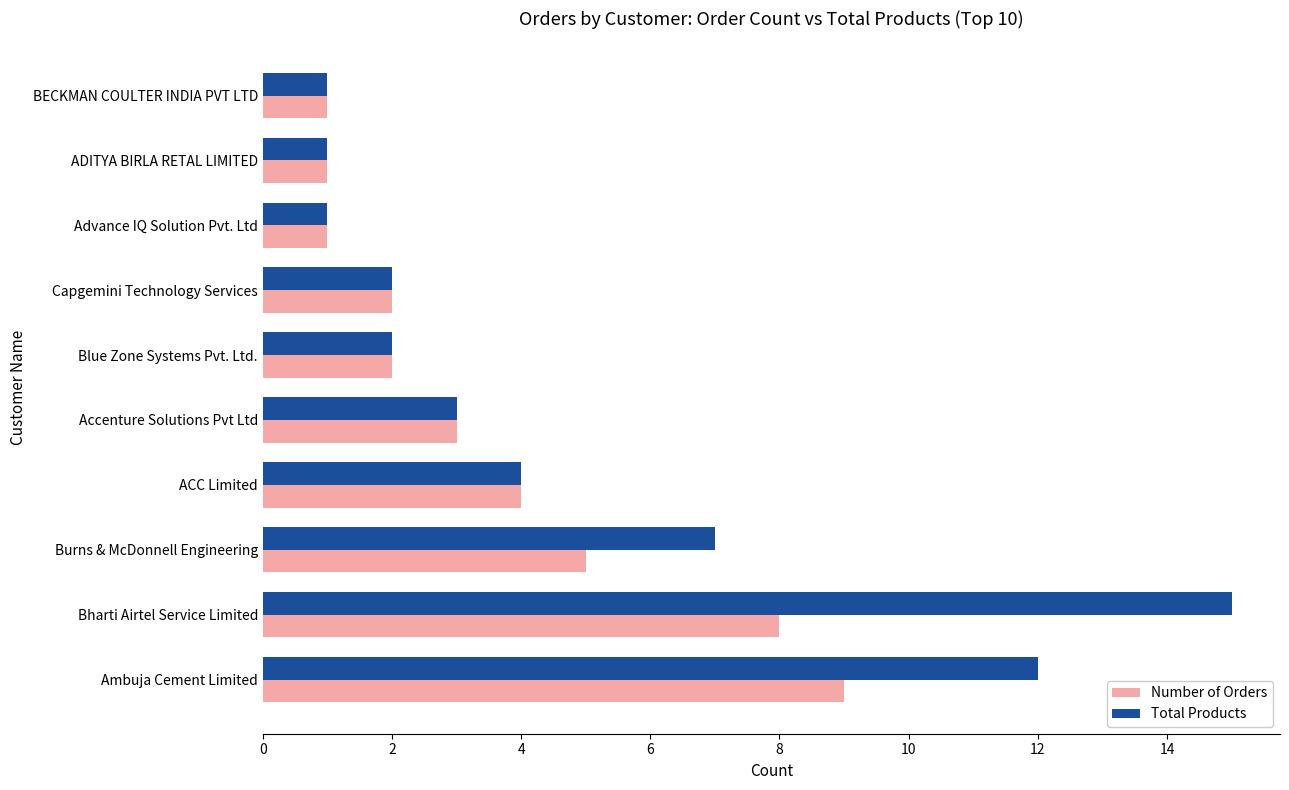

Which series has the largest total across all categories?

Total Products